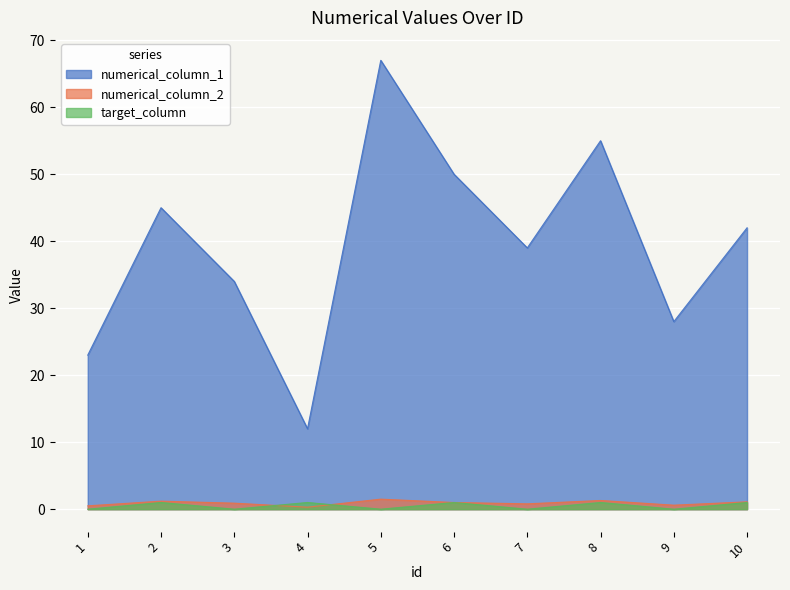

True or false: numerical_column_1 has more than 1 points higher than both neighbors.

True